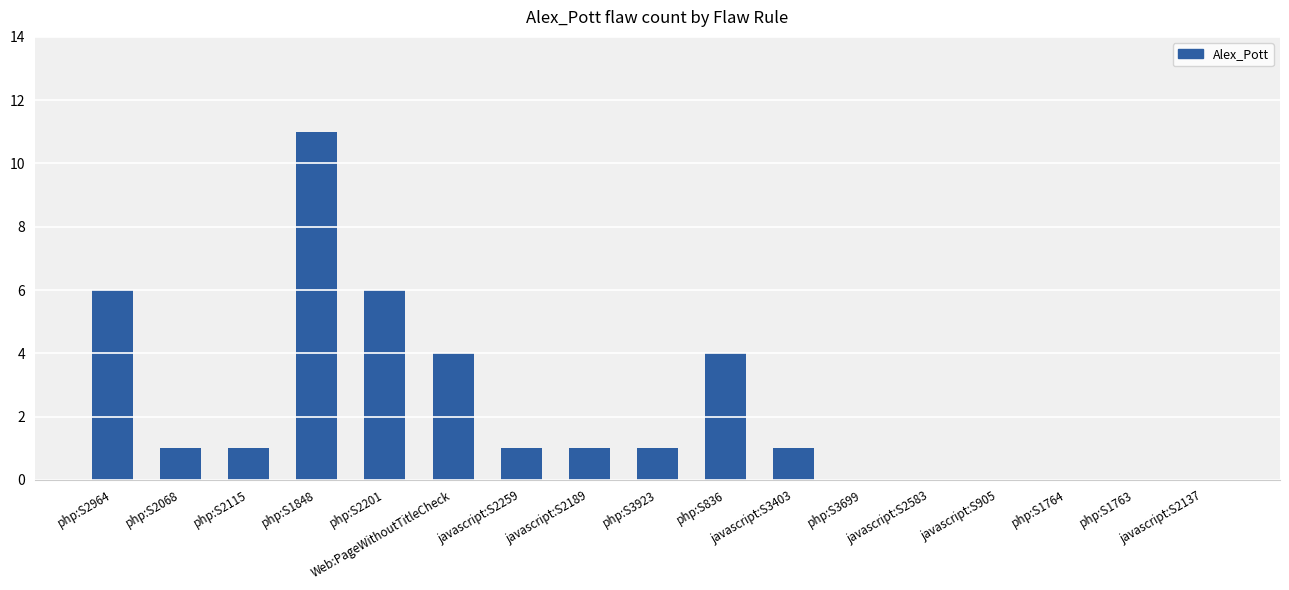

Which category has the highest value across all series?

php:S1848